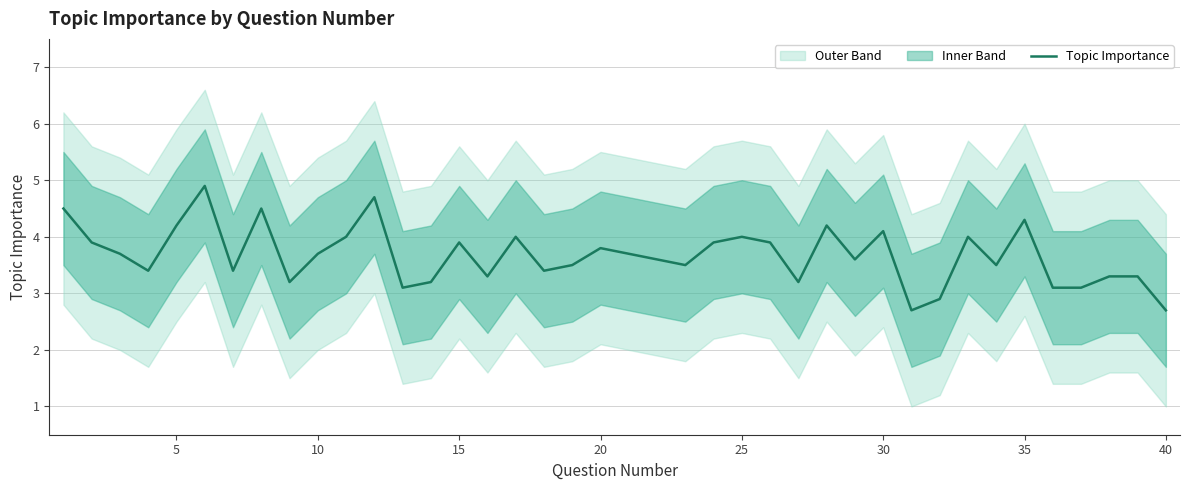

What is the minimum value for Topic Importance?

2.7